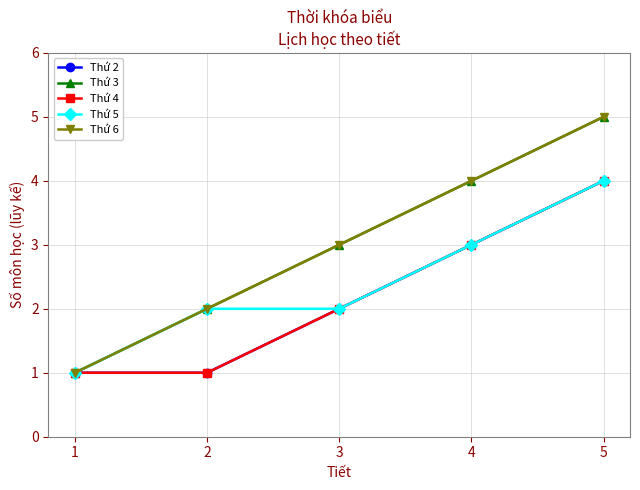

Which has a higher value, 4 or 5?

5